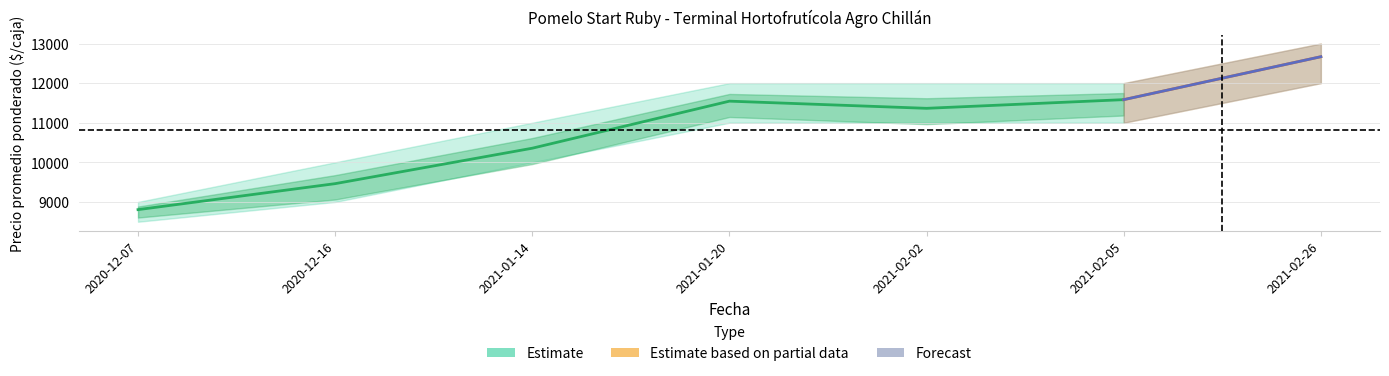

What is the label of the 3rd point from the left?

2021-01-14